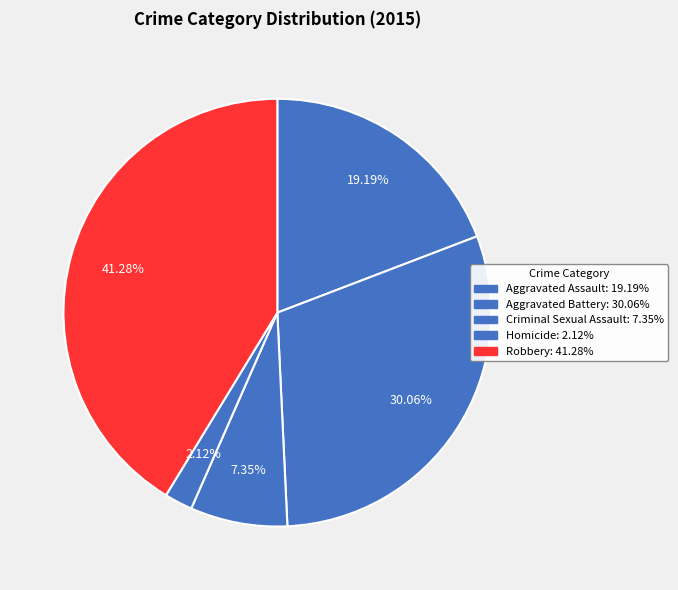

Which slice is the smallest?

Homicide